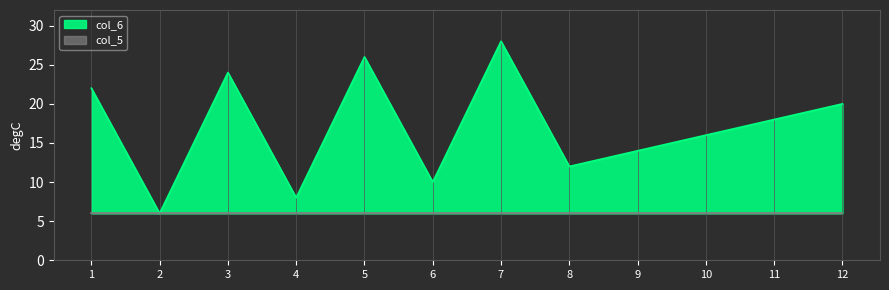

Does the chart display data point markers on the line(s)?

No